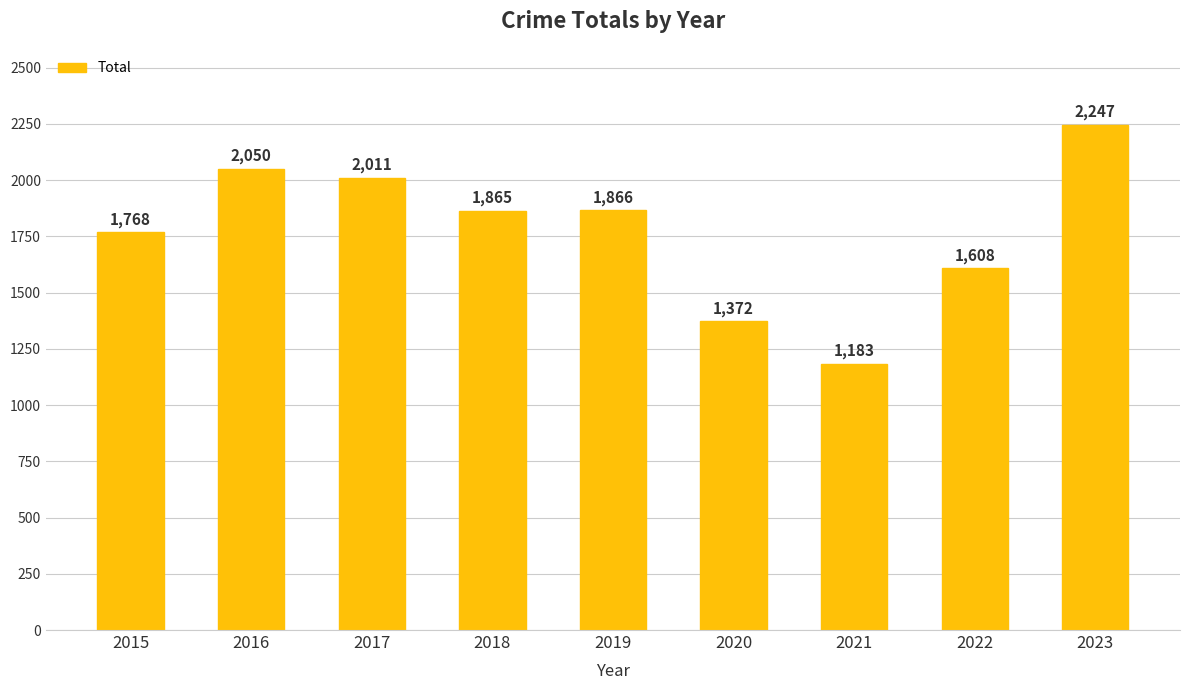

Which category has the lowest value across all series?

2021